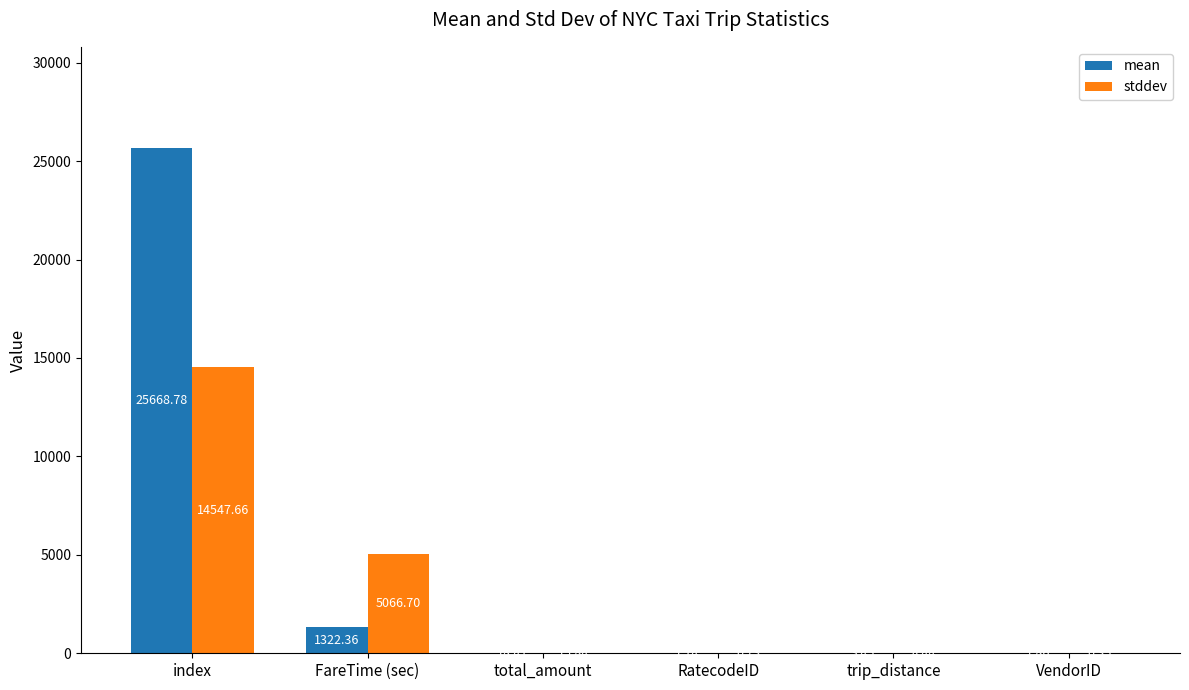

Which series has the largest range (max minus min)?

mean